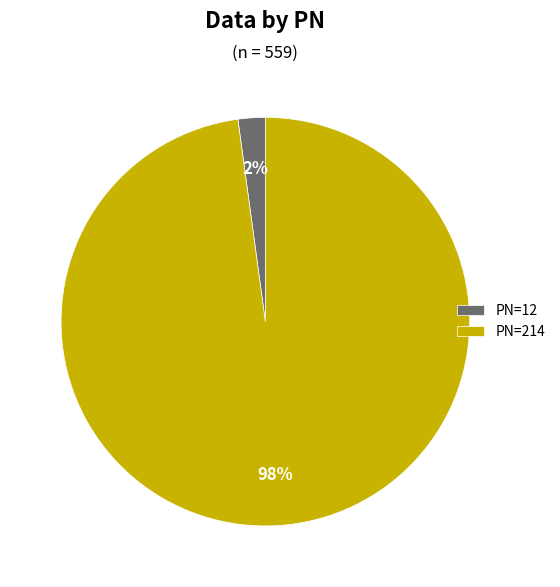

Rank the categories by value from lowest to highest.

PN=12, PN=214